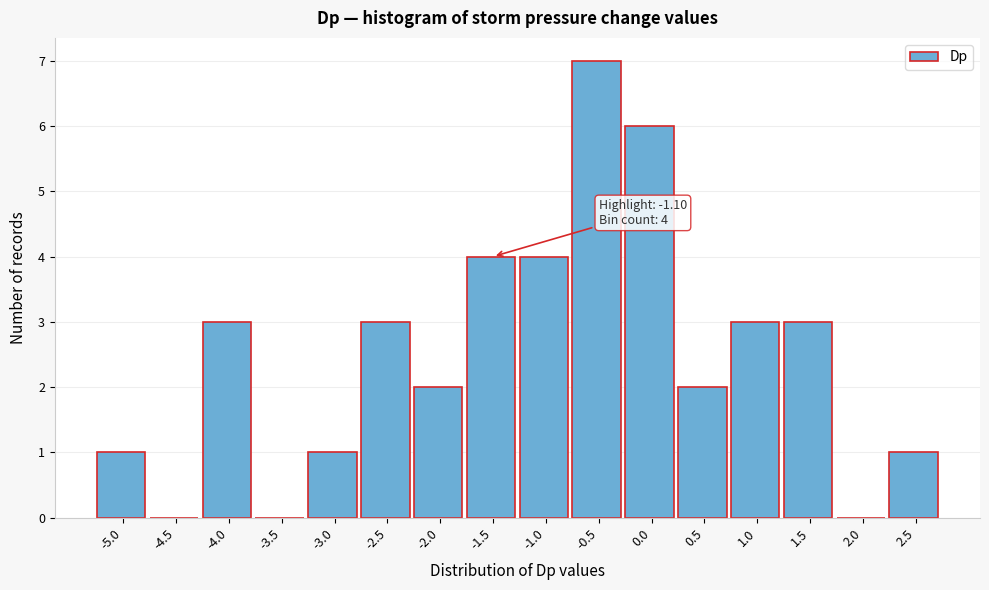

Reading left to right, extract all data points from this chart.

-5.0=1	-4.5=0	-4.0=3	-3.5=0	-3.0=1	-2.5=3	-2.0=2	-1.5=4	-1.0=4	-0.5=7	0.0=6	0.5=2	1.0=3	1.5=3	2.0=0	2.5=1